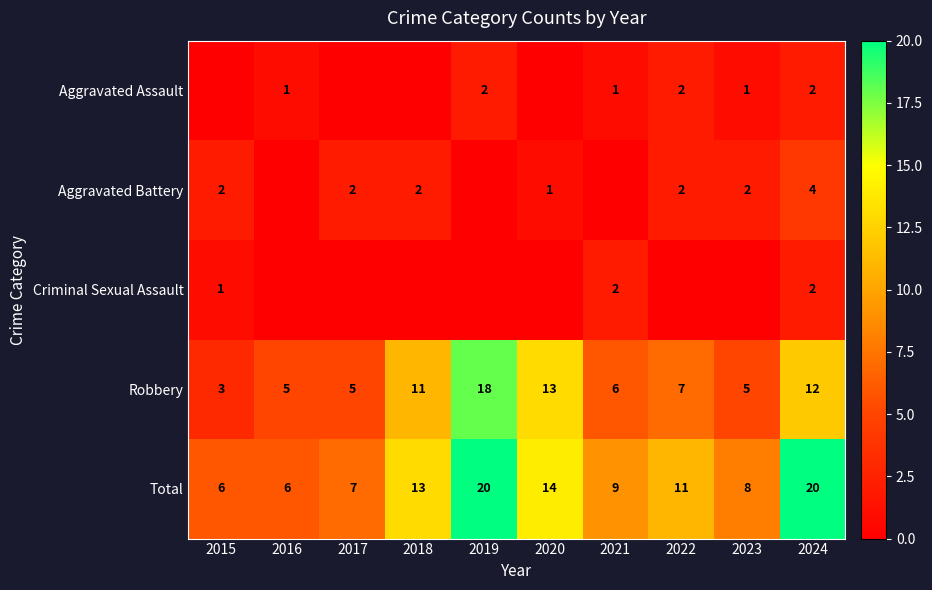

The Total series shows 8 at 2015. True or false?

False